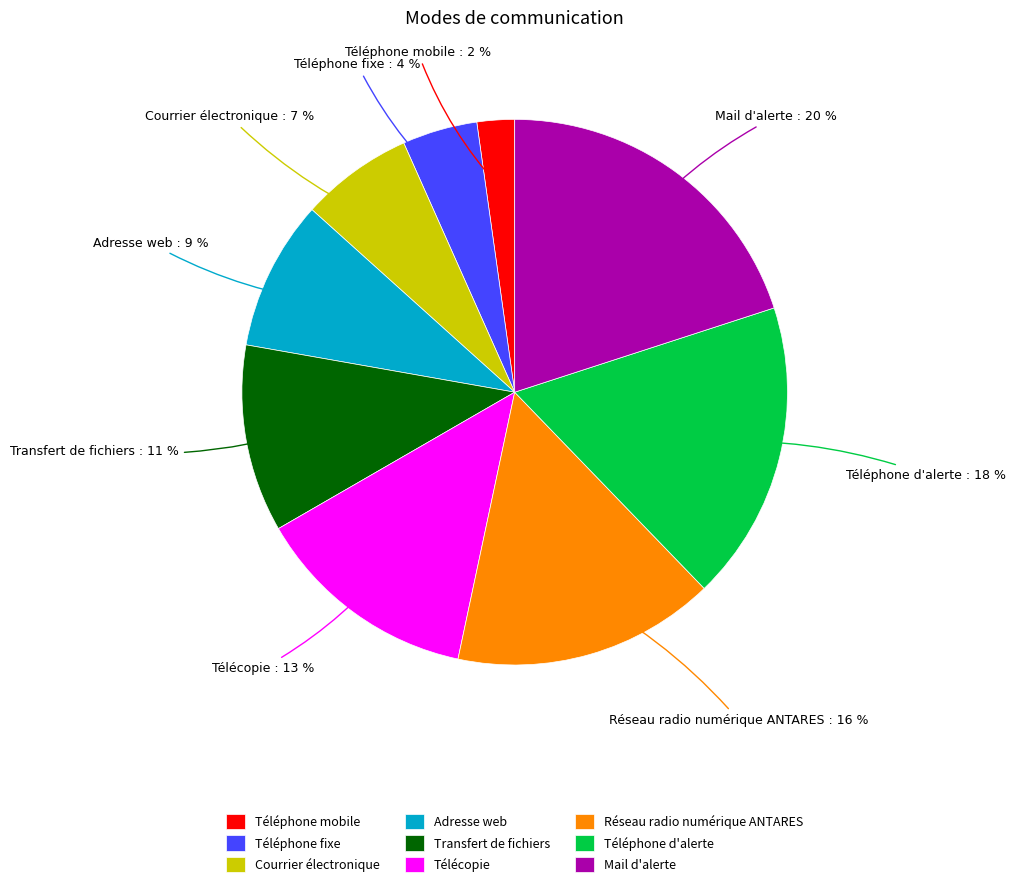

How many slices are in this pie chart?

9